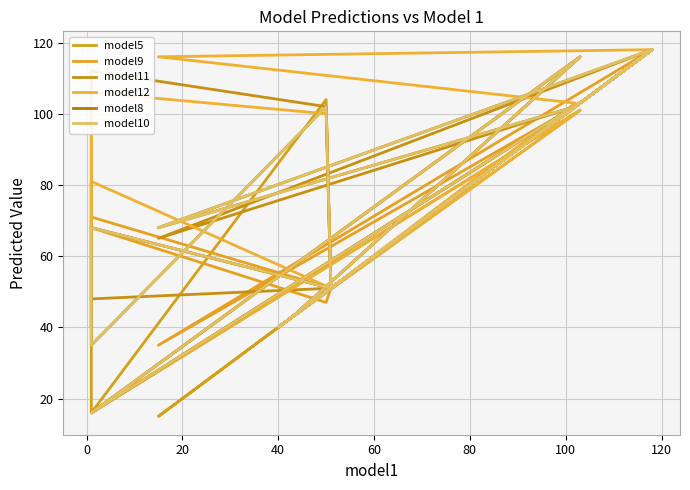

What is the difference between the second highest and minimum values in the model9 series?

102